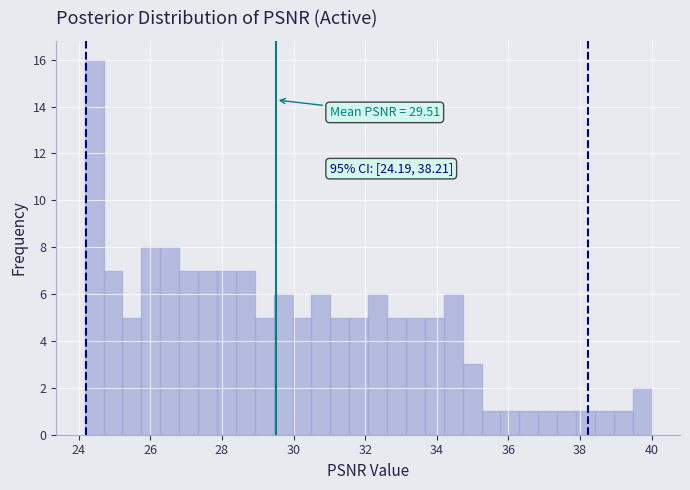

Read against the x-axis, roughly where is the centre of the tallest bar?

24.4